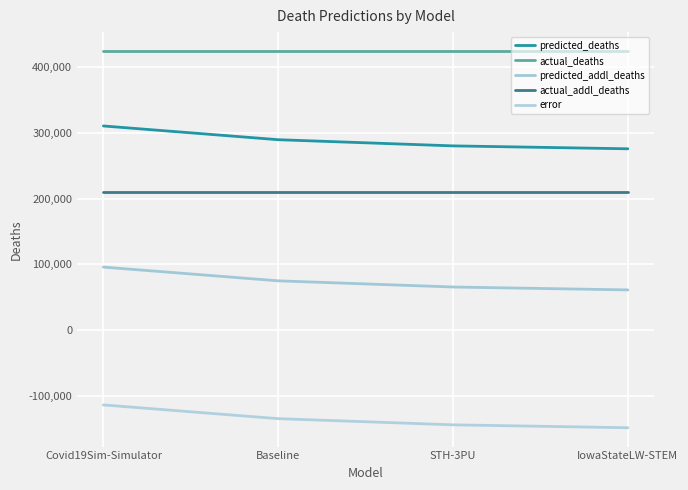

At how many categories does at least one series exceed 160909?

4